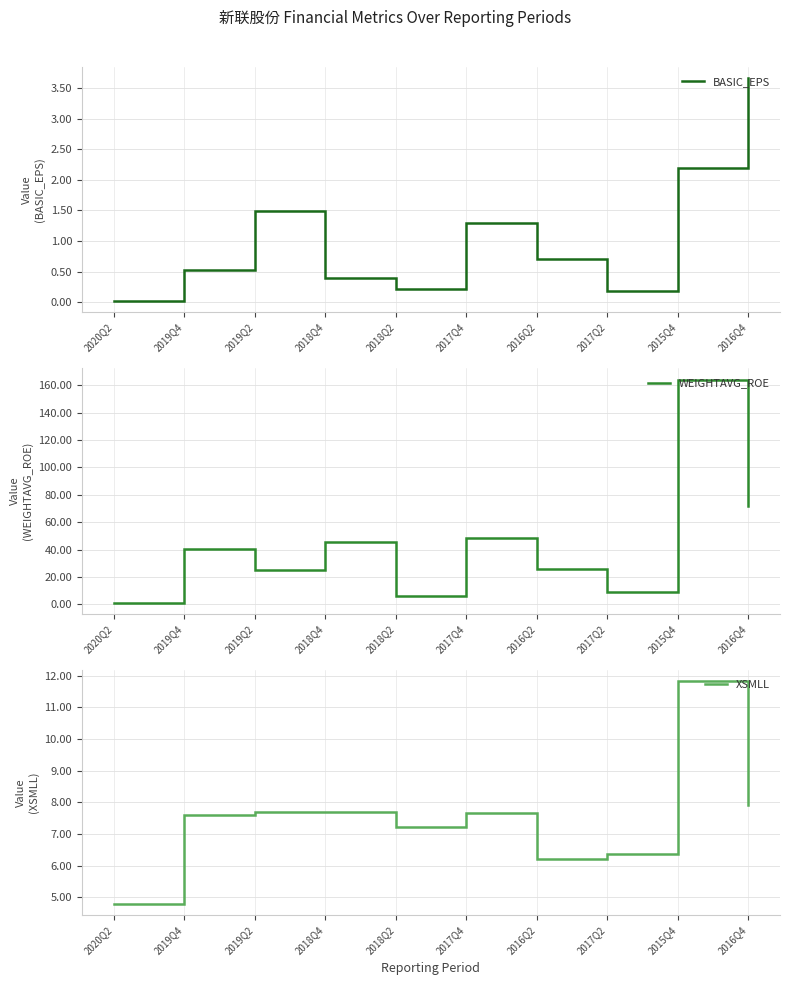

Is this an area chart (filled region under the line)?

No